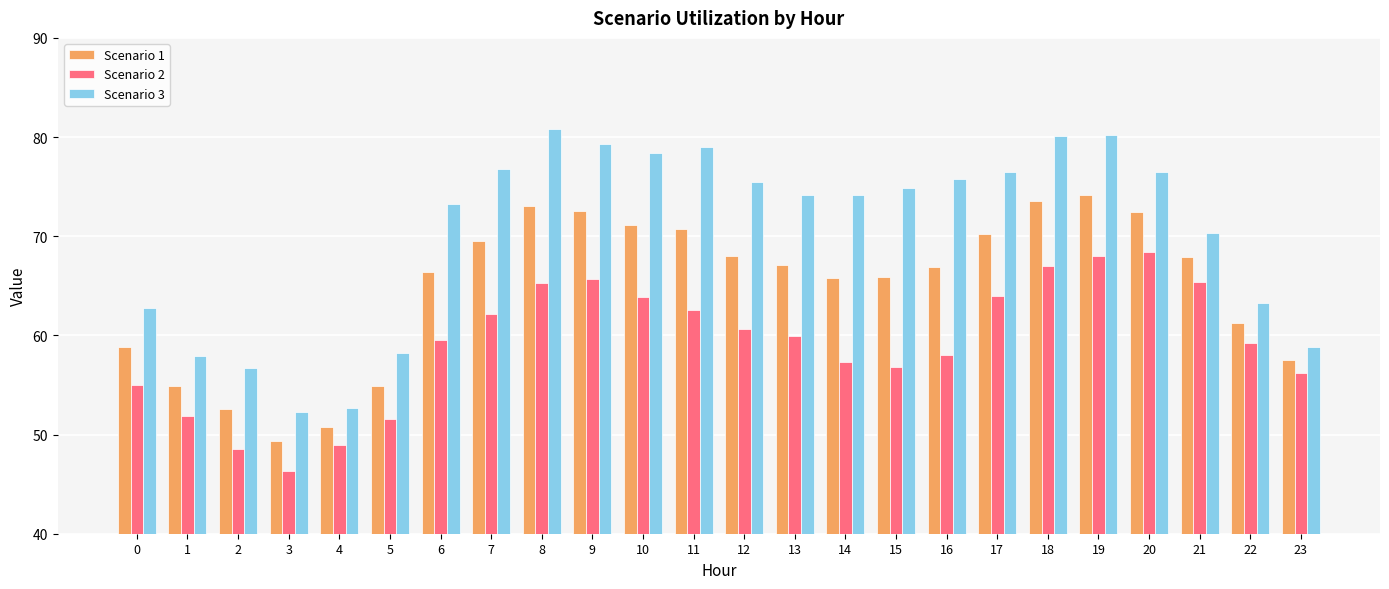

What is the smallest value displayed?

46.4